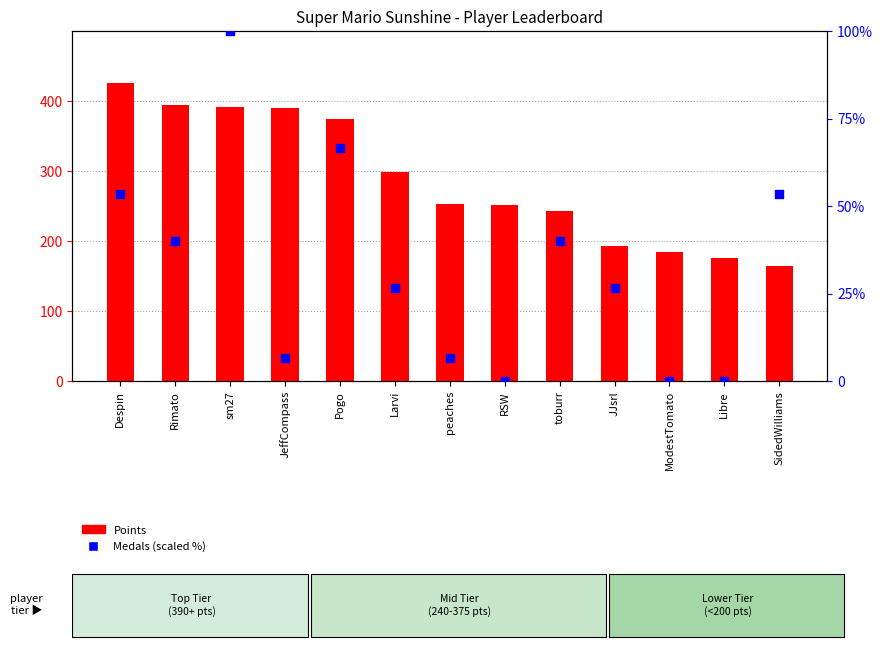

What is the total value across all series at ModestTomato?

184.0